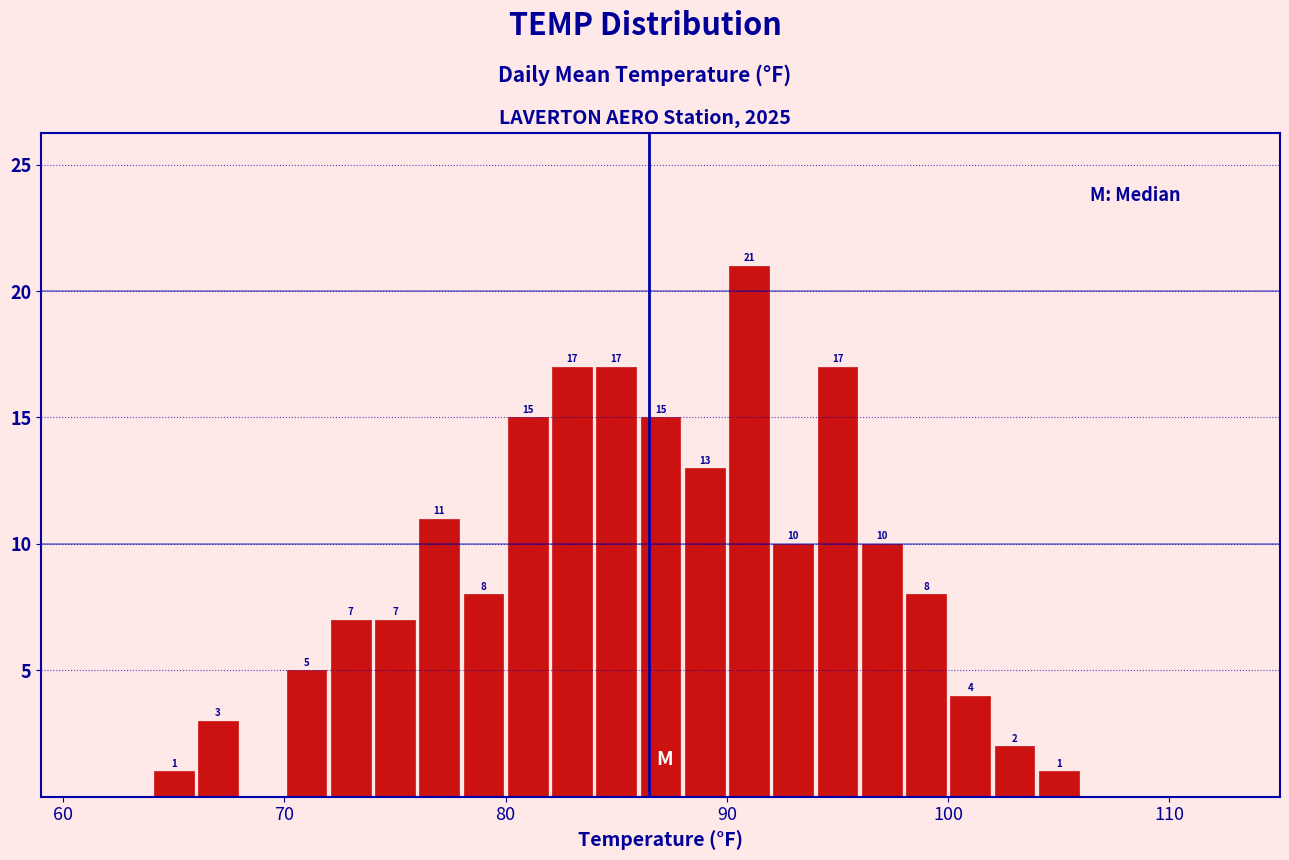

Around what value on the x-axis is the tallest bar? Give the approximate position of its centre, as read against the axis.

91